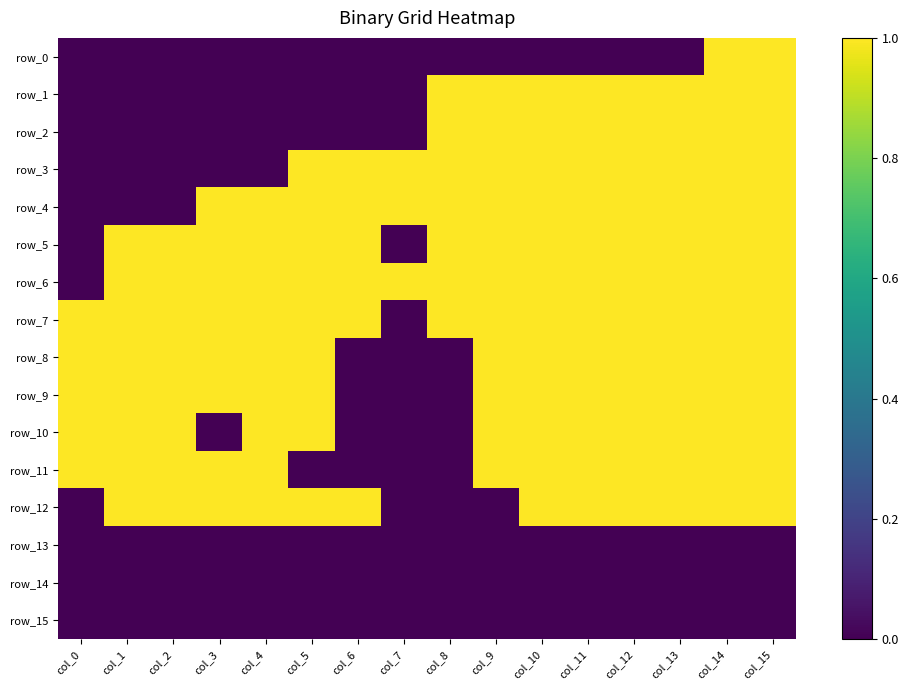

Reading right to left, what are all the values shown in this chart?

row_0: 1	1	0	0	0	0	0	0	0	0	0	0	0	0	0	0
row_1: 1	1	1	1	1	1	1	1	0	0	0	0	0	0	0	0
row_2: 1	1	1	1	1	1	1	1	0	0	0	0	0	0	0	0
row_3: 1	1	1	1	1	1	1	1	1	1	1	0	0	0	0	0
row_4: 1	1	1	1	1	1	1	1	1	1	1	1	1	0	0	0
row_5: 1	1	1	1	1	1	1	1	0	1	1	1	1	1	1	0
row_6: 1	1	1	1	1	1	1	1	1	1	1	1	1	1	1	0
row_7: 1	1	1	1	1	1	1	1	0	1	1	1	1	1	1	1
row_8: 1	1	1	1	1	1	1	0	0	0	1	1	1	1	1	1
row_9: 1	1	1	1	1	1	1	0	0	0	1	1	1	1	1	1
row_10: 1	1	1	1	1	1	1	0	0	0	1	1	0	1	1	1
row_11: 1	1	1	1	1	1	1	0	0	0	0	1	1	1	1	1
row_12: 1	1	1	1	1	1	0	0	0	1	1	1	1	1	1	0
row_13: 0	0	0	0	0	0	0	0	0	0	0	0	0	0	0	0
row_14: 0	0	0	0	0	0	0	0	0	0	0	0	0	0	0	0
row_15: 0	0	0	0	0	0	0	0	0	0	0	0	0	0	0	0